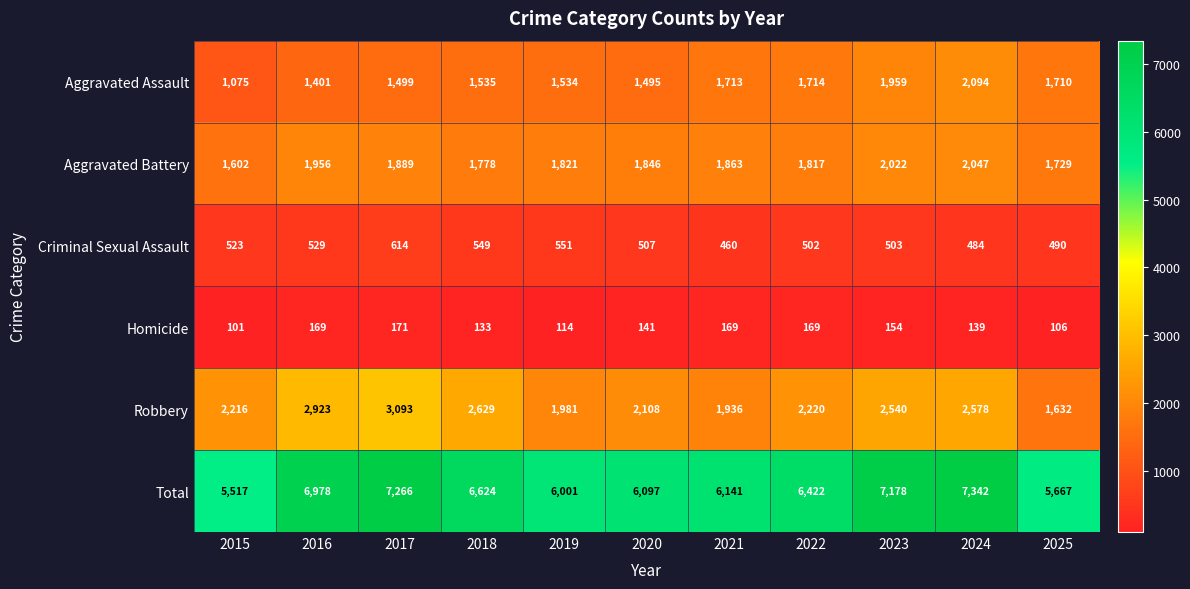

What is the average value of the Homicide series?

142